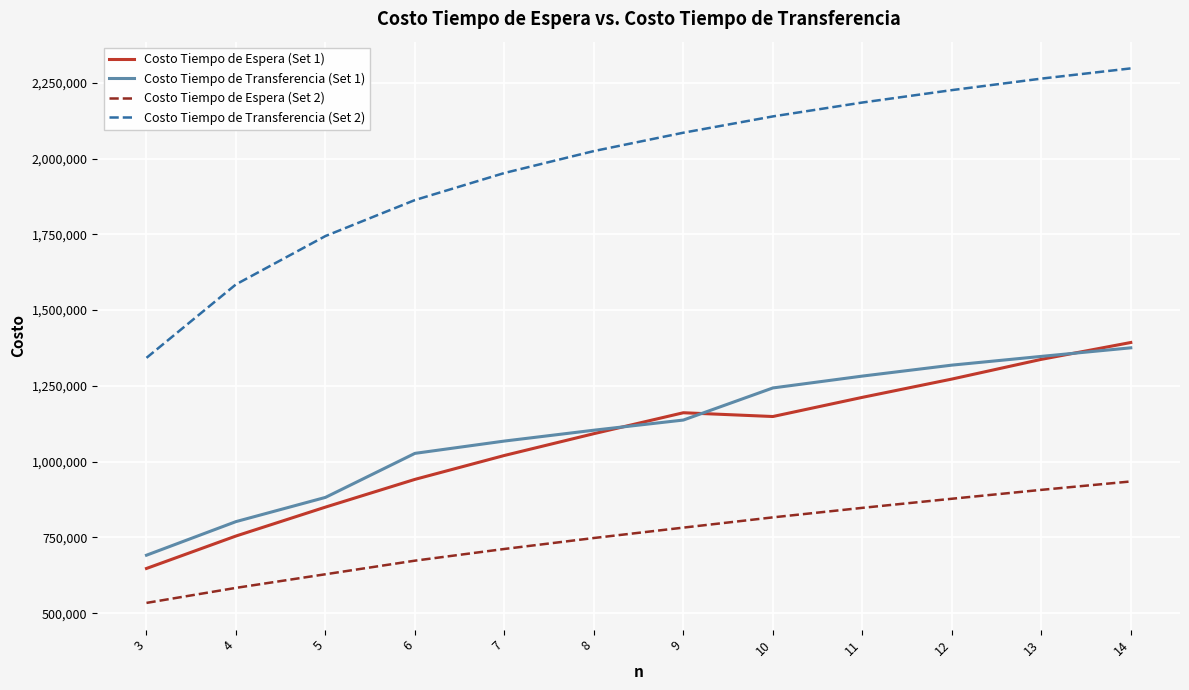

True or false: Costo Tiempo de Transferencia (Set 1) and Costo Tiempo de Espera (Set 2) intersect in this chart.

False